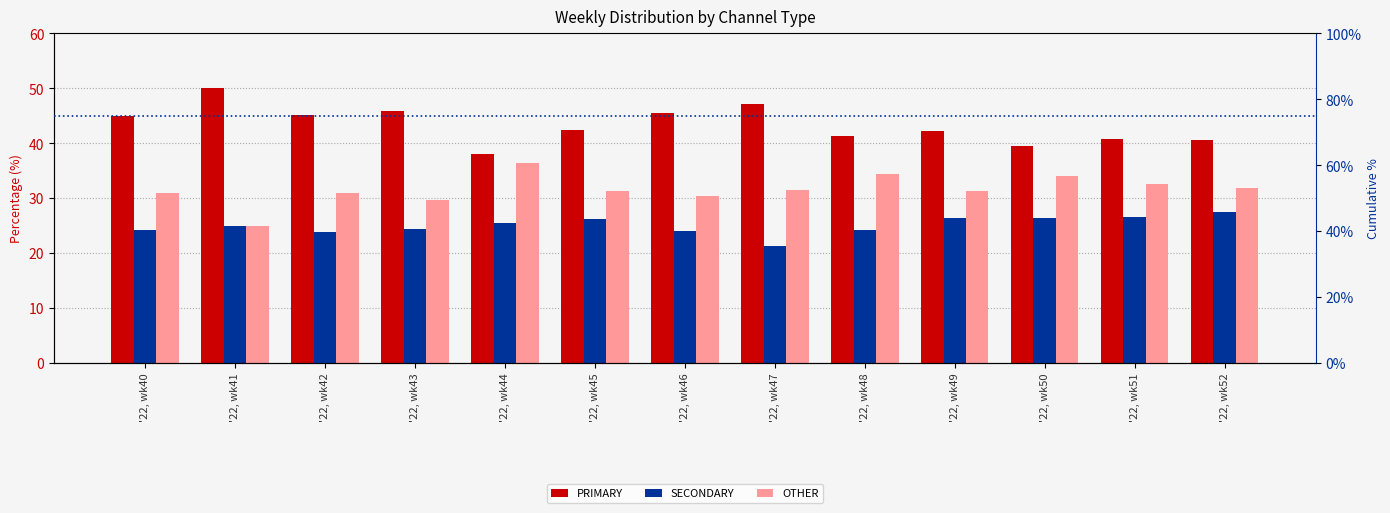

Reading left to right, extract all data points from this chart.

PRIMARY: '22, wk40=44.9	'22, wk41=50.0	'22, wk42=45.2	'22, wk43=45.8	'22, wk44=38.0	'22, wk45=42.5	'22, wk46=45.5	'22, wk47=47.1	'22, wk48=41.4	'22, wk49=42.2	'22, wk50=39.5	'22, wk51=40.8	'22, wk52=40.5
SECONDARY: '22, wk40=24.2	'22, wk41=25.0	'22, wk42=23.9	'22, wk43=24.5	'22, wk44=25.6	'22, wk45=26.2	'22, wk46=24.1	'22, wk47=21.4	'22, wk48=24.2	'22, wk49=26.4	'22, wk50=26.4	'22, wk51=26.5	'22, wk52=27.5
OTHER: '22, wk40=30.9	'22, wk41=25.0	'22, wk42=31.0	'22, wk43=29.7	'22, wk44=36.4	'22, wk45=31.4	'22, wk46=30.4	'22, wk47=31.5	'22, wk48=34.3	'22, wk49=31.3	'22, wk50=34.1	'22, wk51=32.7	'22, wk52=31.9